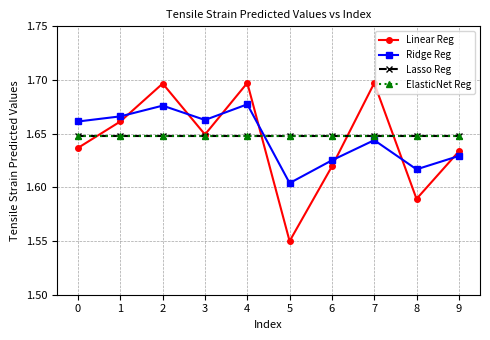

Read the Lasso Reg value at 3.

1.6